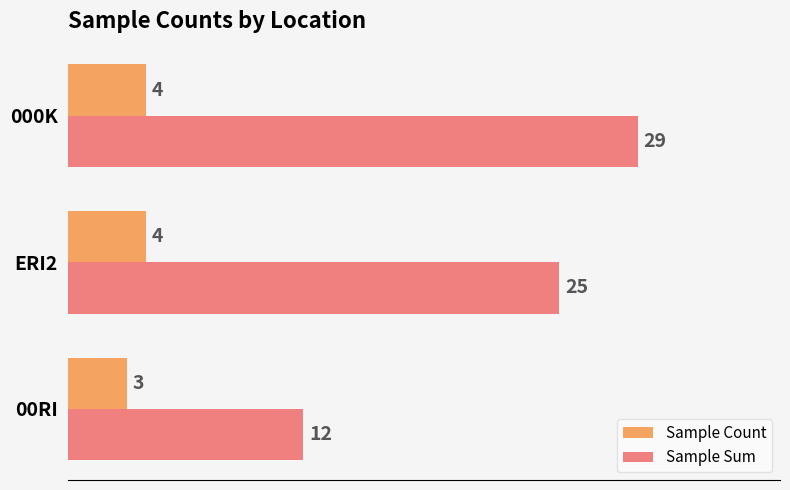

What is the difference between the maximum and minimum values in the Sample Count series?

1